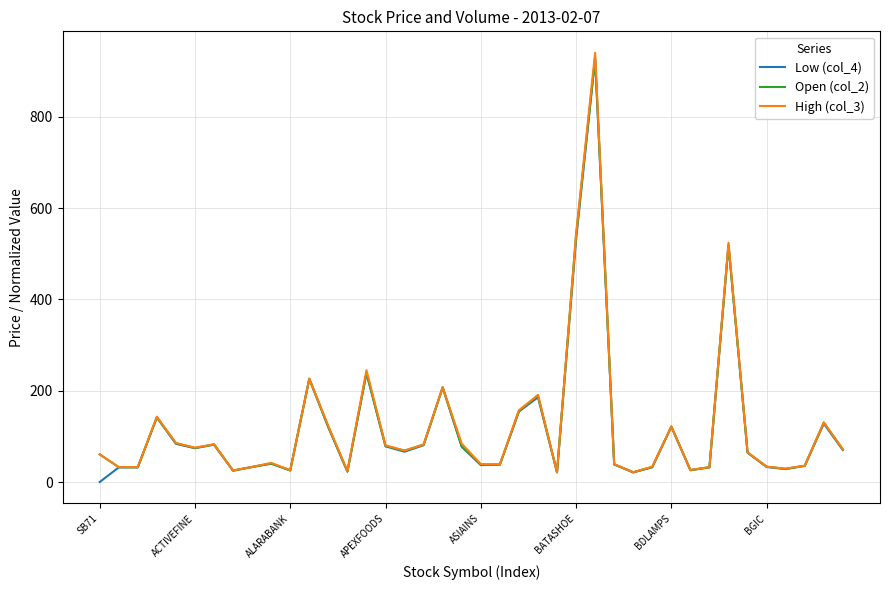

What are all the series names shown in the legend?

Low (col_4), Open (col_2), High (col_3)